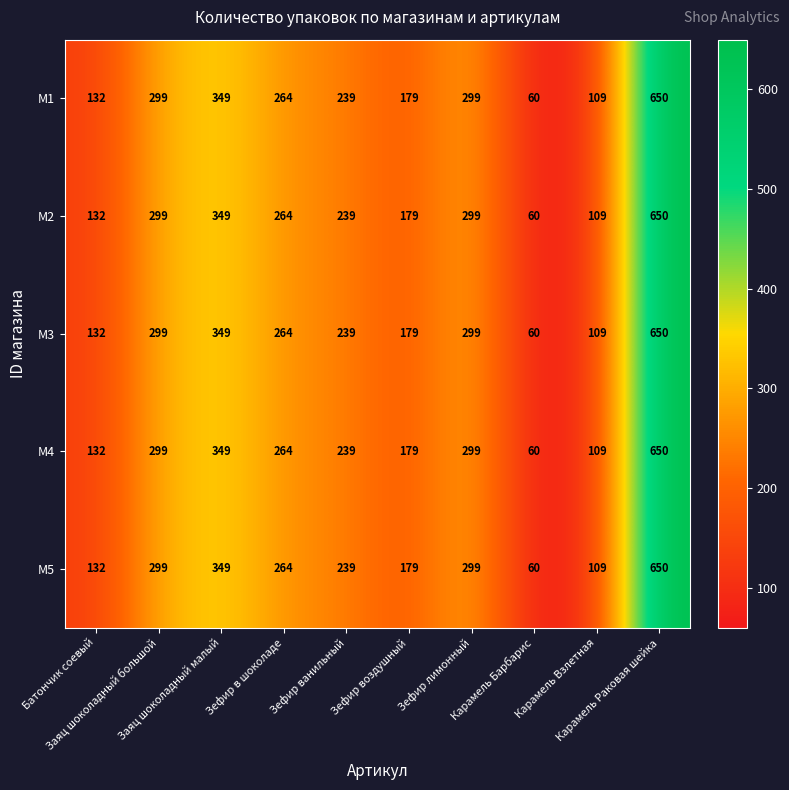

At how many categories does at least one series exceed 257?

5